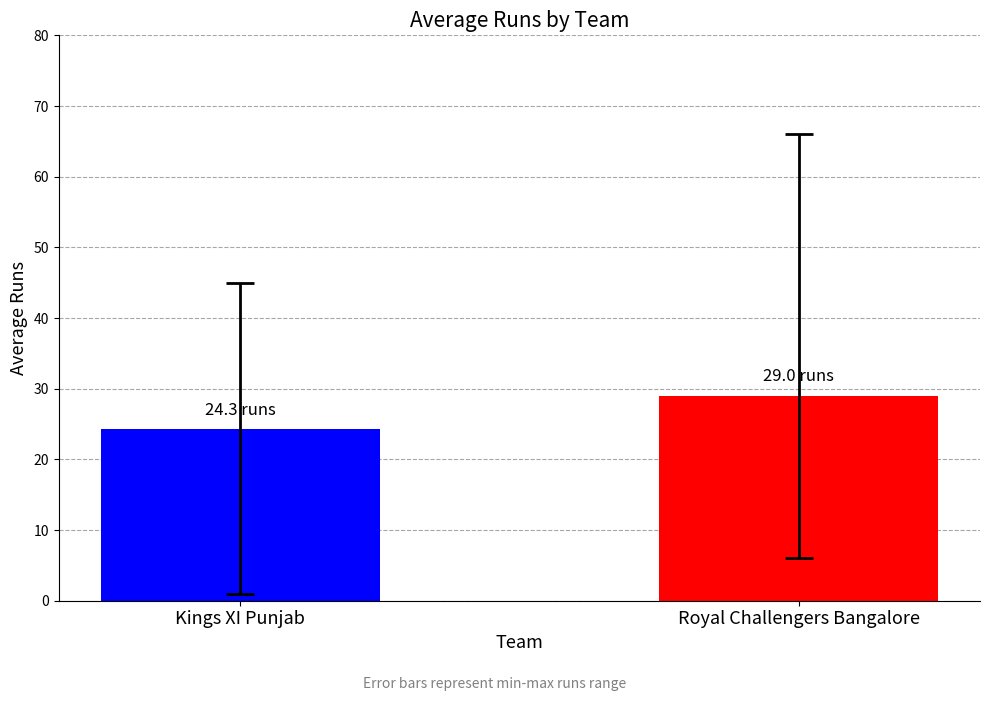

How many groups of bars are there?

1